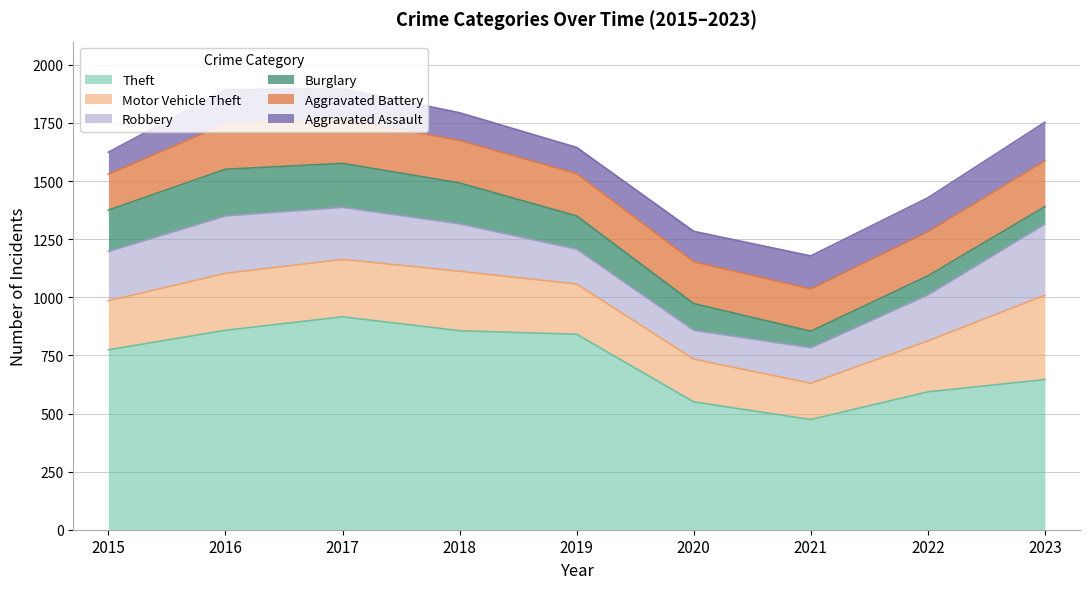

What is the spread (max minus min) of values at 2021?

403